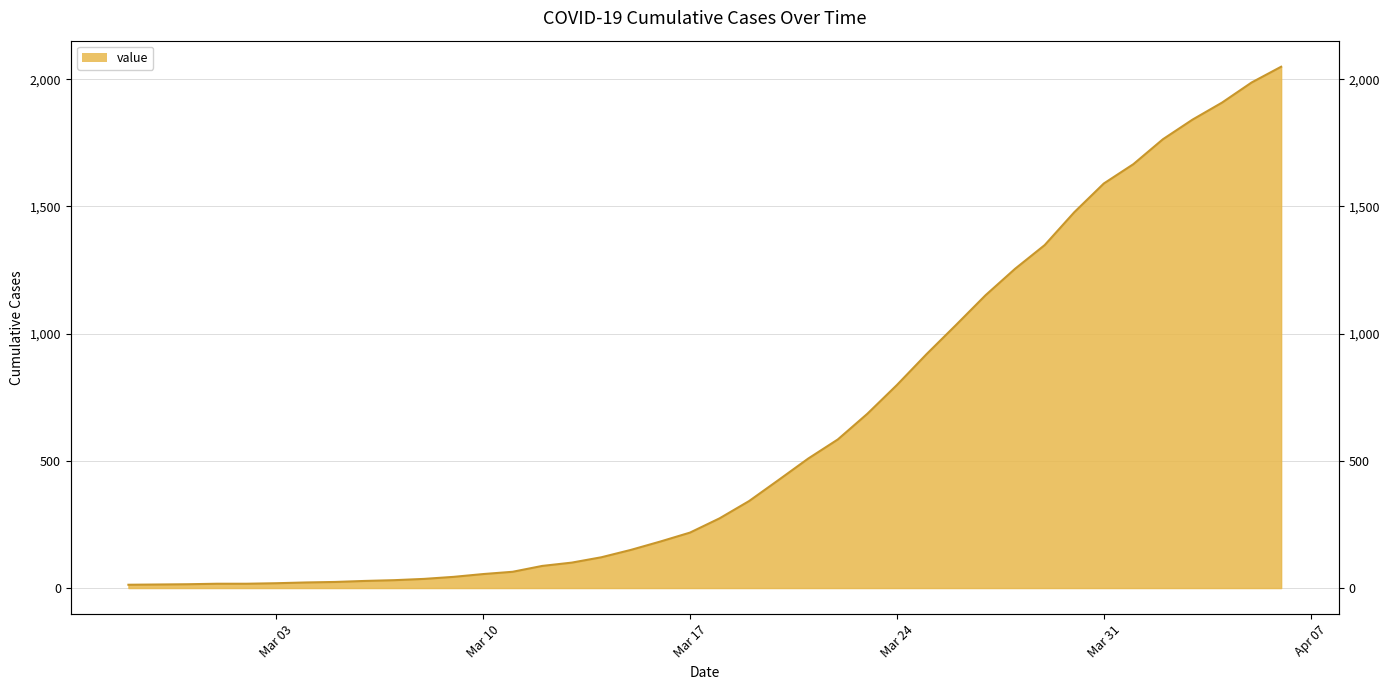

The value at 2020-03-21 is 509. True or false?

True